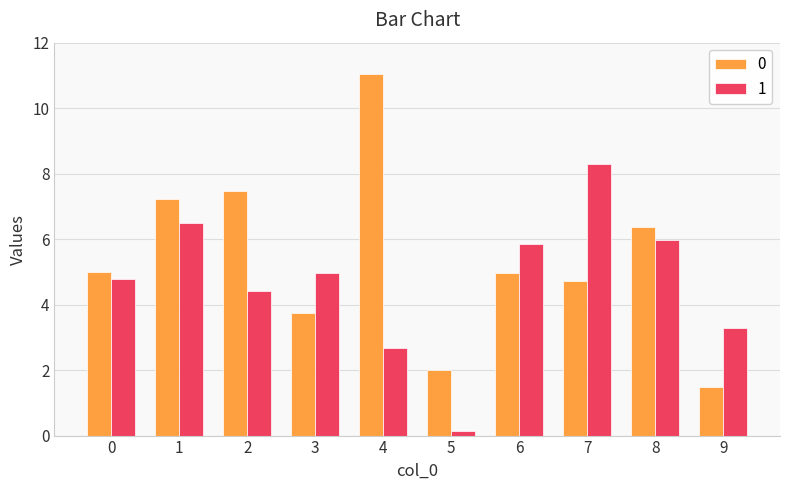

Rank the series at 2 from highest to lowest value.

0, 1